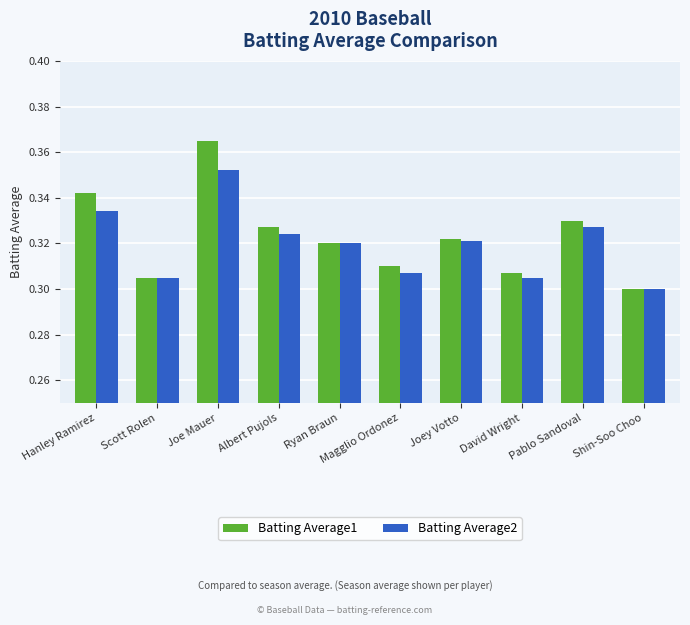

At which category is the sum across all series the highest?

Joe Mauer